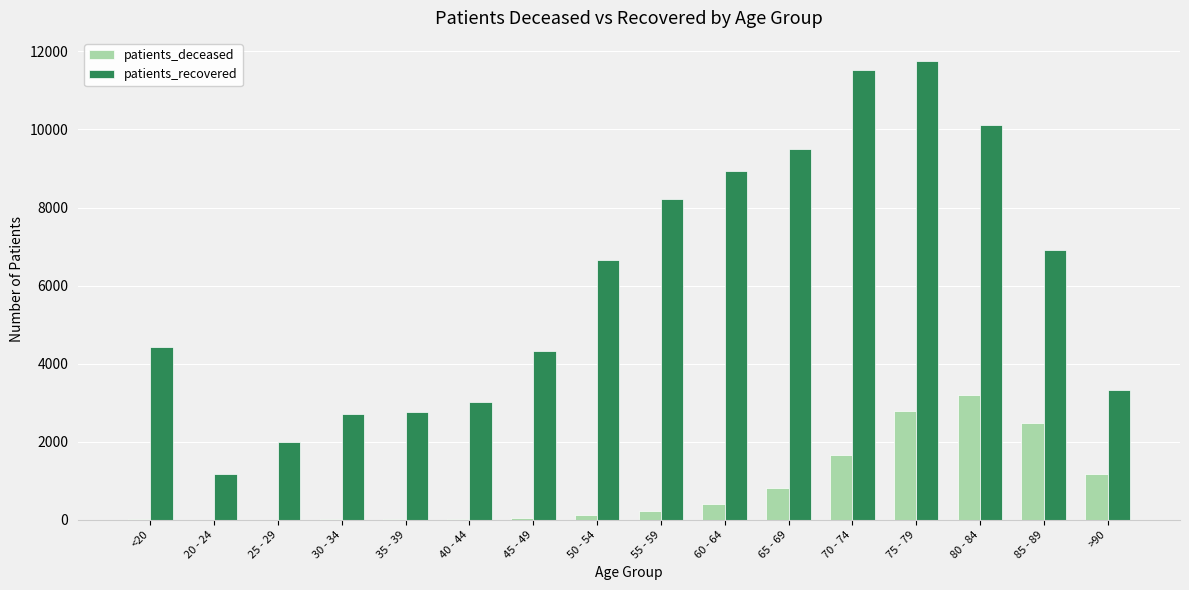

Which series changed the most between 20 - 24 and 50 - 54?

patients_recovered